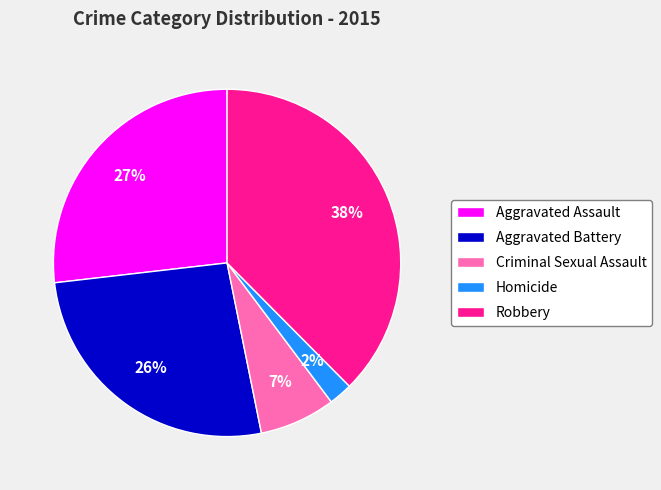

Is there a majority slice in this chart?

No